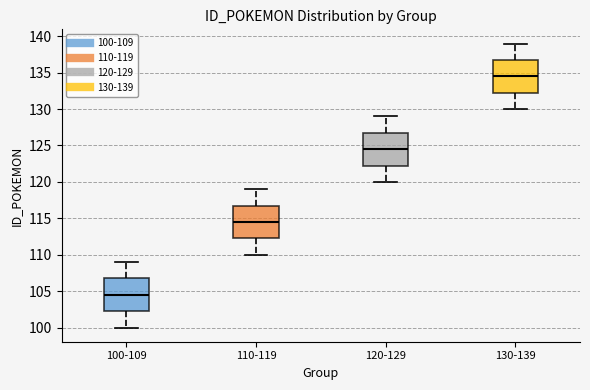

Reading left to right, transcribe this box plot: for each box, give where its median line is, the range the box spans, and where its two whiskers end, as read against the y-axis. The values are not printed on the chart, so give them approximately, as read against the axis.

100-109: median 104.5, box 102.5 to 107.0, whiskers 100.0 to 109.0
110-119: median 114.5, box 112.5 to 117.0, whiskers 110.0 to 119.0
120-129: median 124.5, box 122.5 to 127.0, whiskers 120.0 to 129.0
130-139: median 134.5, box 132.5 to 137.0, whiskers 130.0 to 139.0